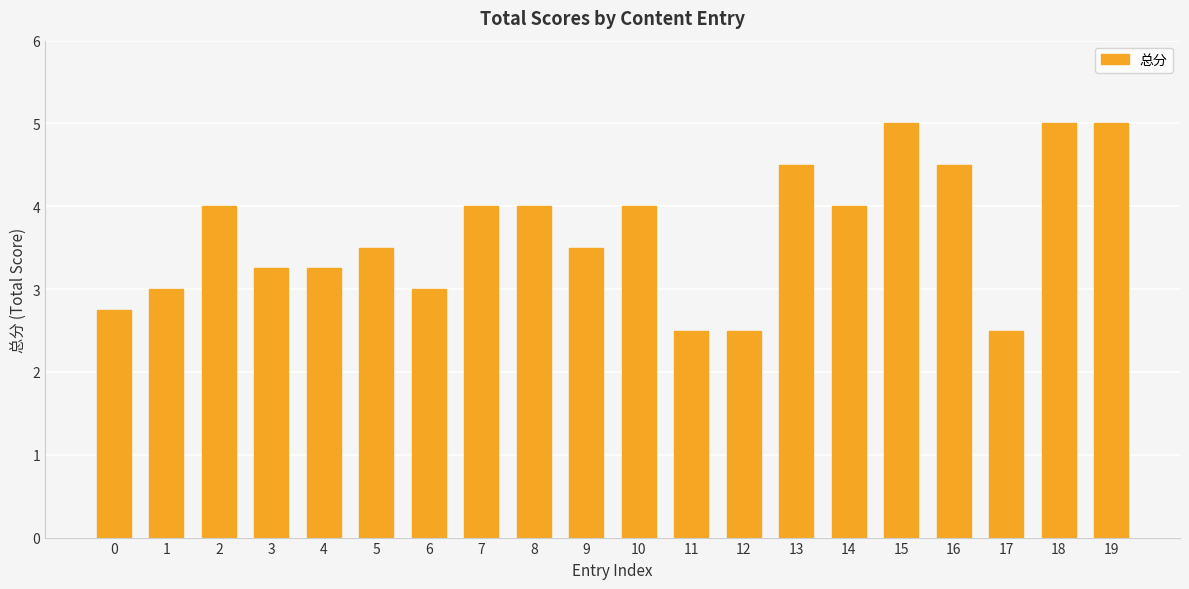

What is the maximum value shown in the chart?

5.0